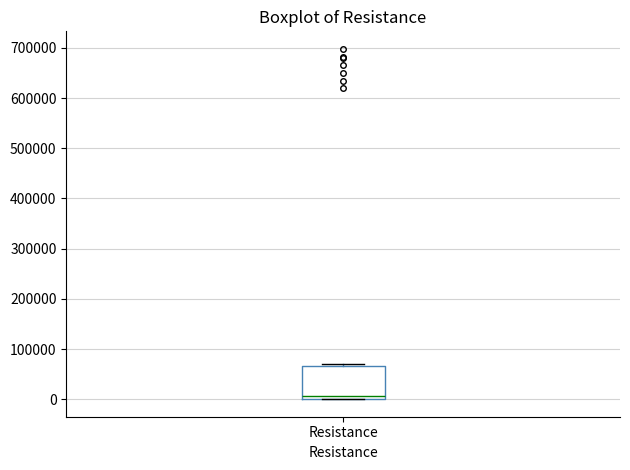

Transcribe this box plot: give where the median line is, the range the box spans, and where the two whiskers end, as read against the y-axis. The values are not printed on the chart, so give them approximately, as read against the axis.

median 10000, box 0 to 70000, whiskers 0 to 70000